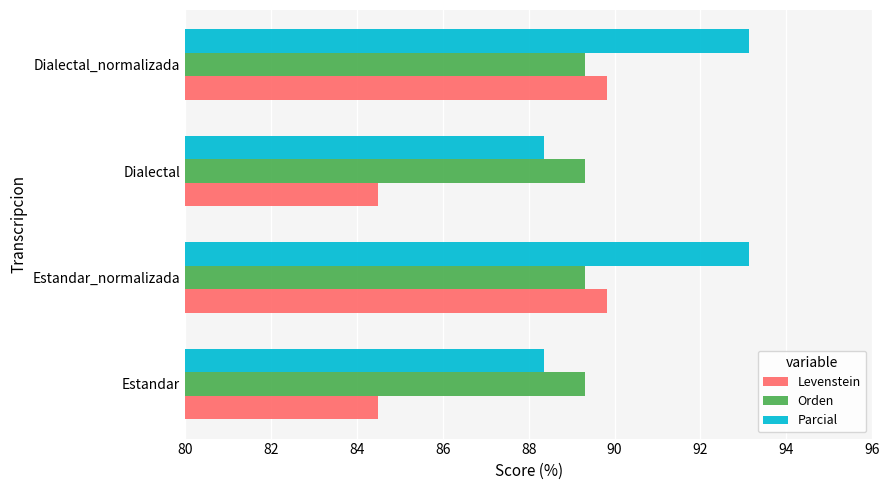

What is the difference between the maximum and minimum values in the Parcial series?

4.8